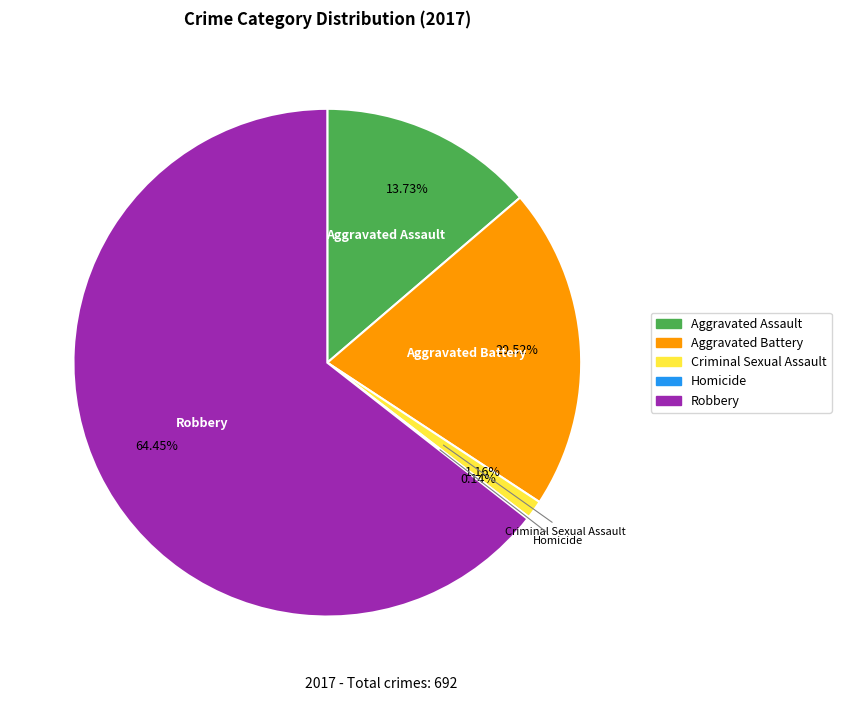

Is it true that Aggravated Battery is 21% of the pie?

True